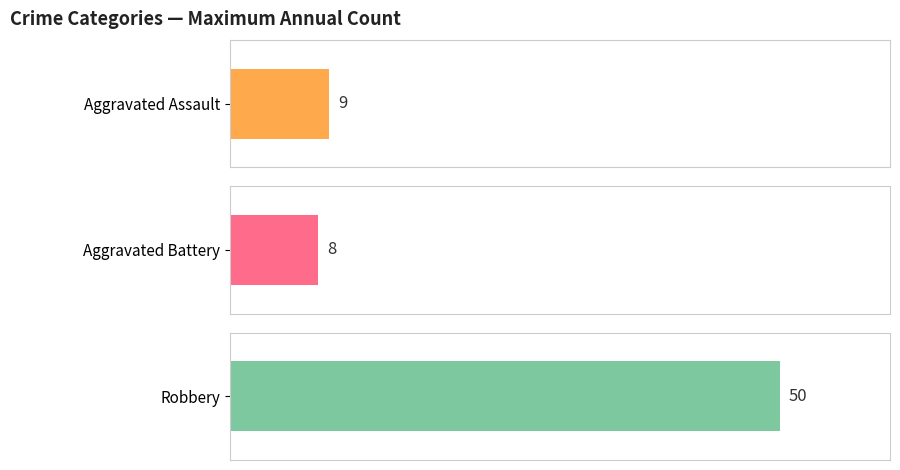

What are all the series names shown in the legend?

Aggravated Assault, Aggravated Battery, Robbery